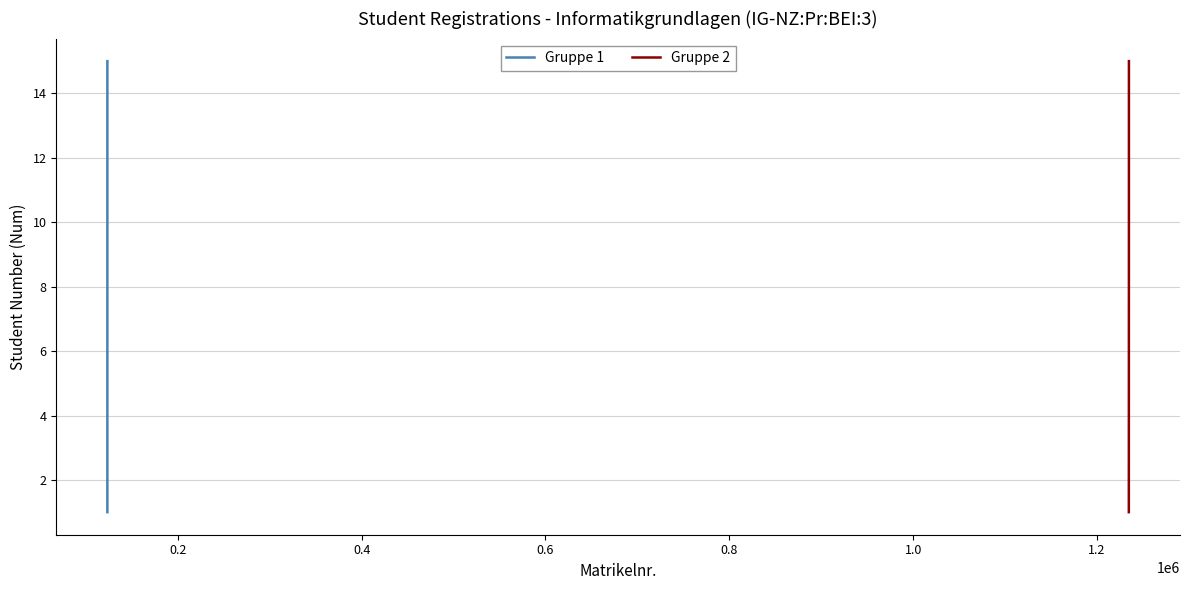

True or false: Gruppe 2 and Gruppe 1 cross at least once.

False